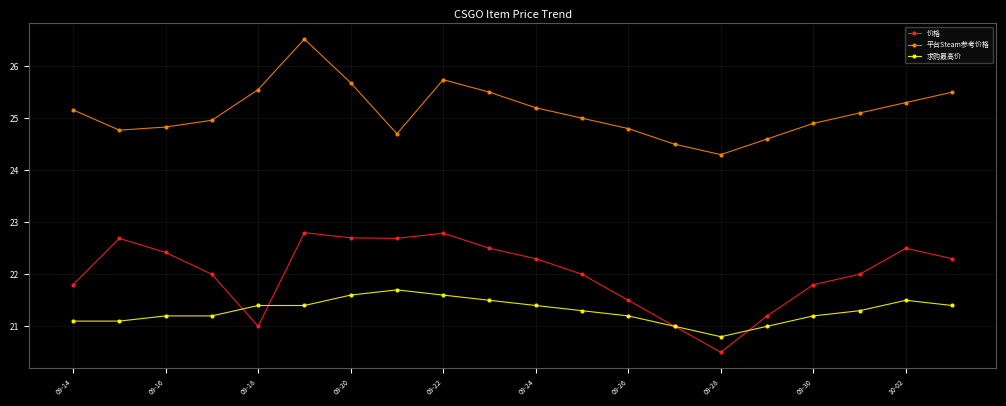

Which series has the largest total across all categories?

平台Steam参考价格